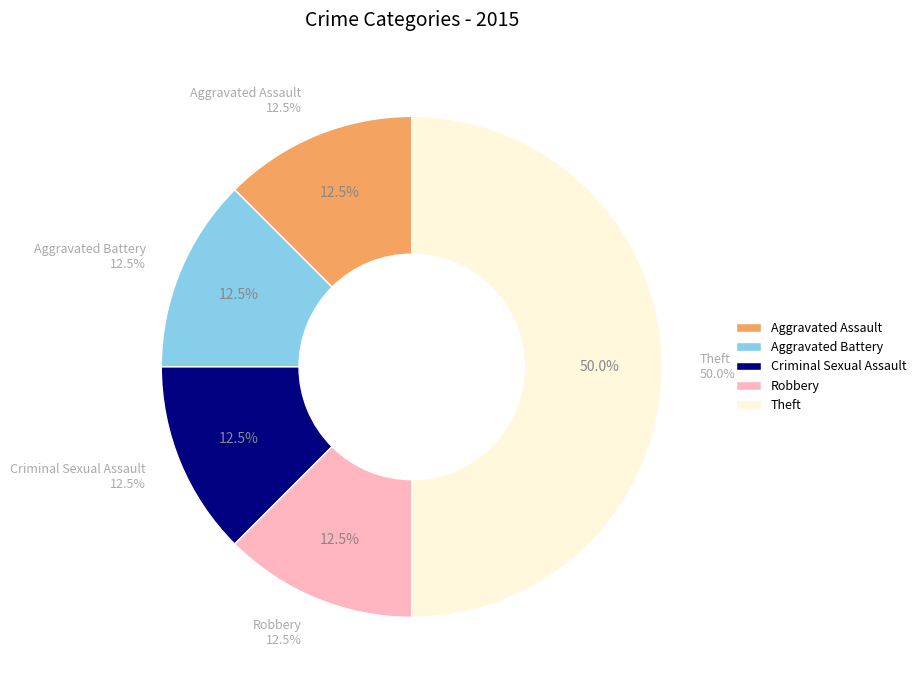

To the nearest percent, what is the difference between the Criminal Sexual Assault and Theft slice percentages?

38%